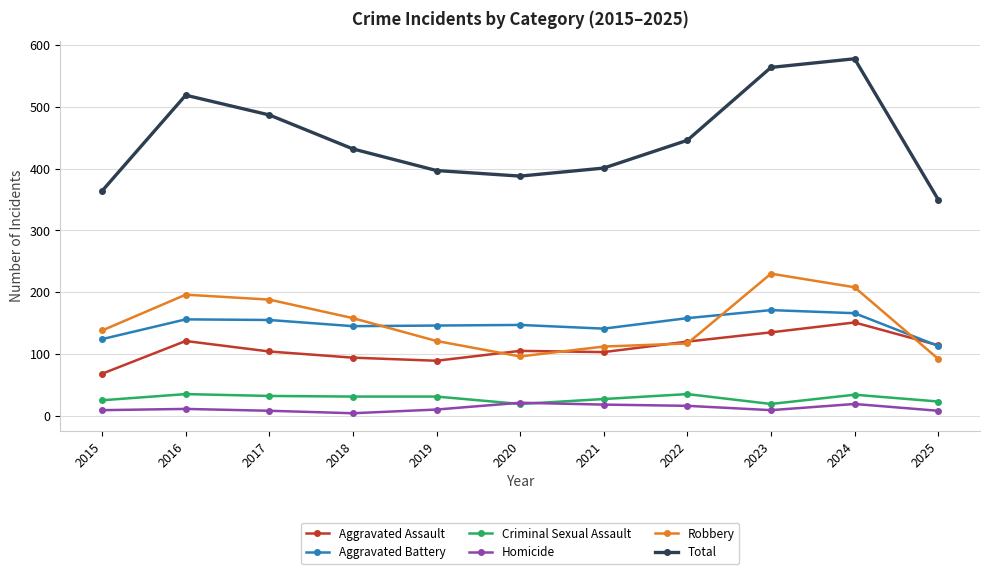

The value of Aggravated Assault at 2025 is 114. True or false?

True